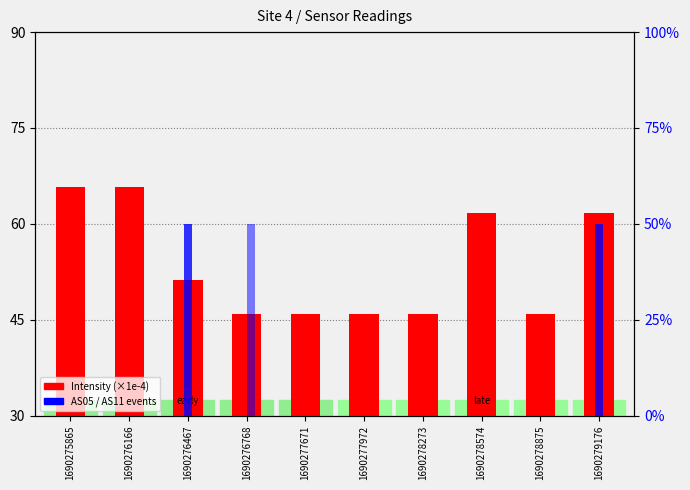

What is the average value of the AS11 series?

0.2